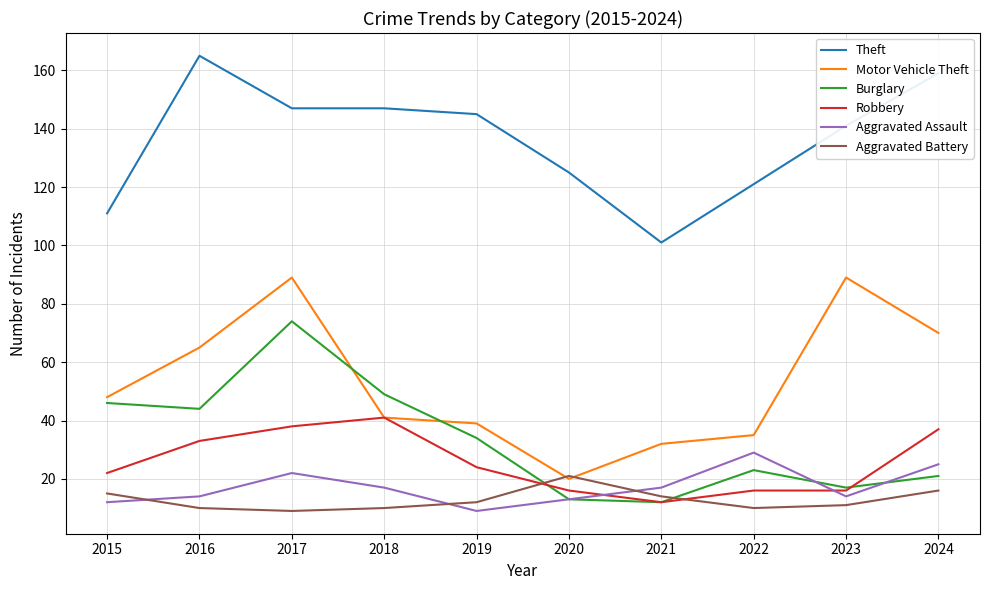

What are all the series names shown in the legend?

Theft, Motor Vehicle Theft, Burglary, Robbery, Aggravated Assault, Aggravated Battery